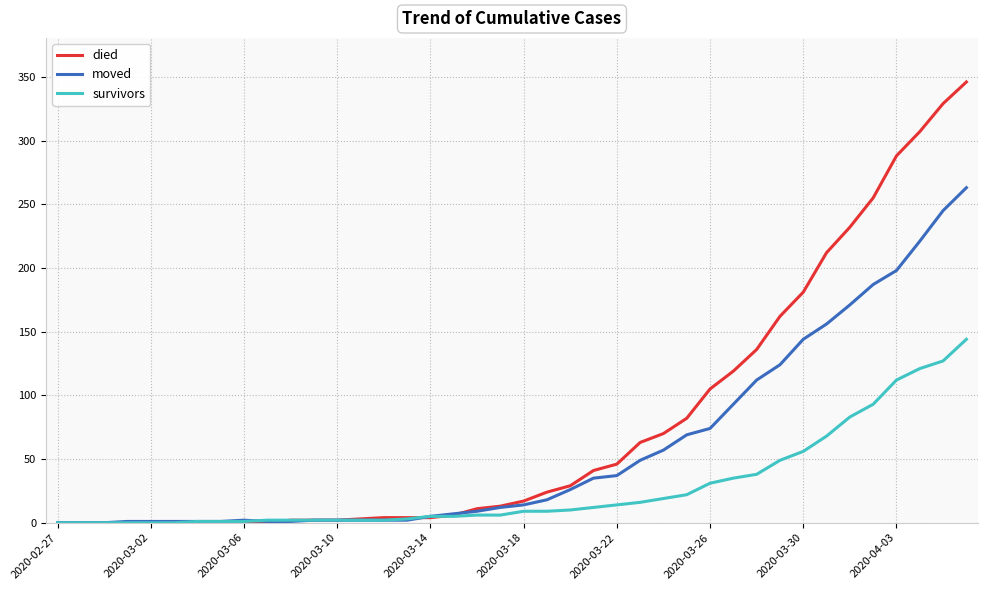

List the series in order of their overall mean, lowest first.

survivors, moved, died